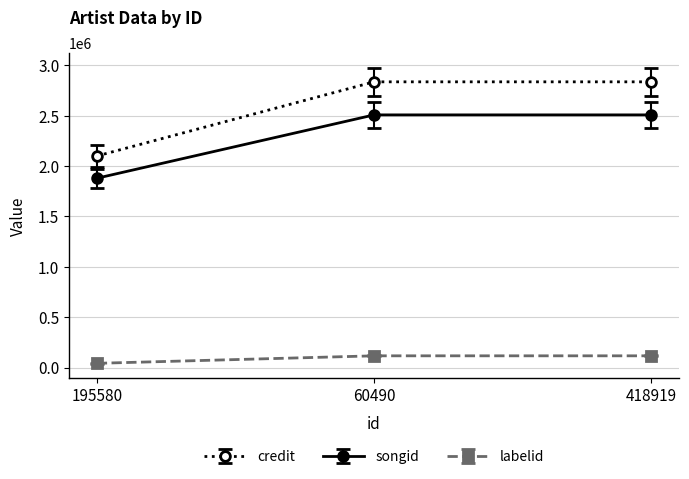

What is the label of the 1st point from the right?

418919